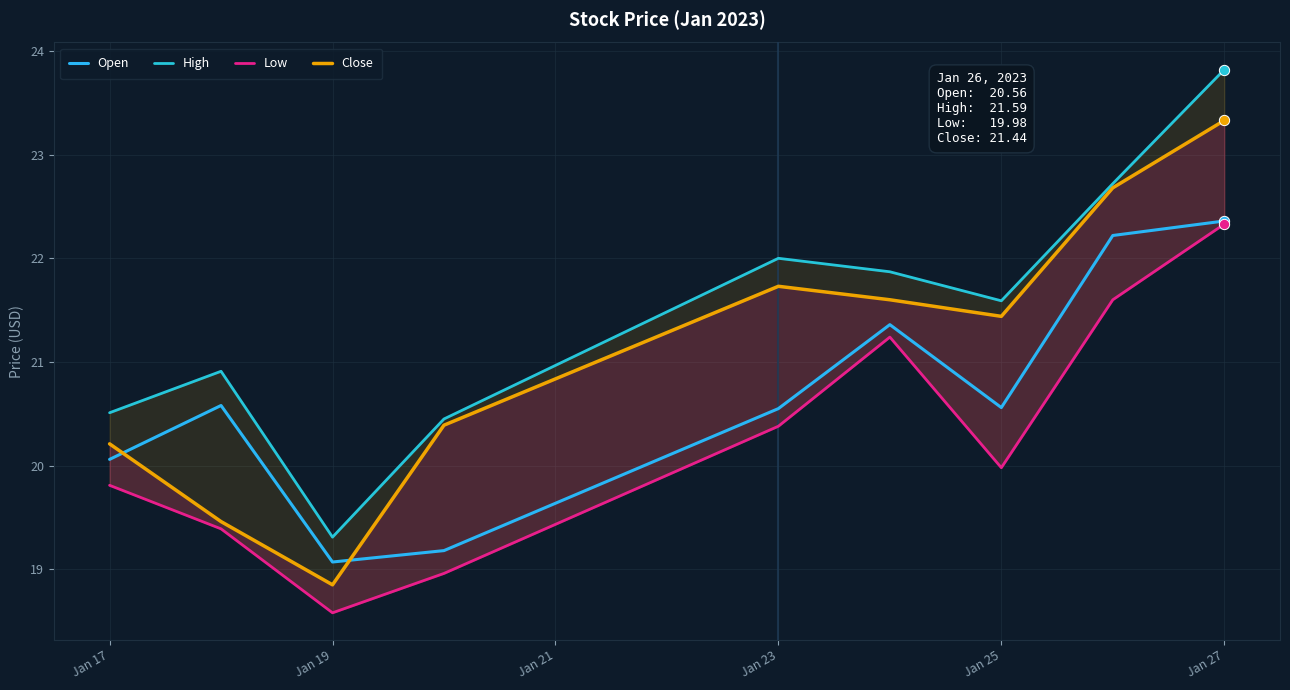

Is it true that Open equals 32.9 at Jan 17?

False